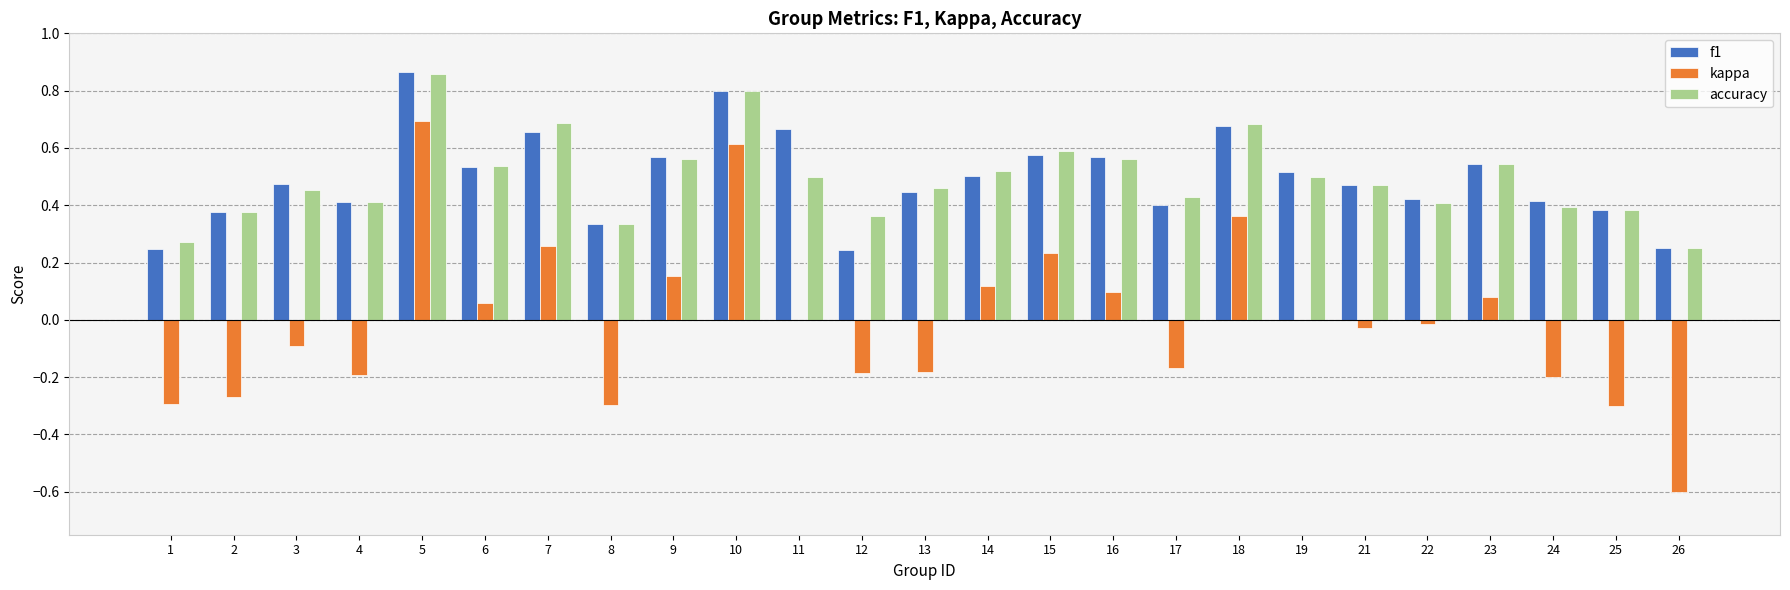

At which category is the sum across all series the highest?

5